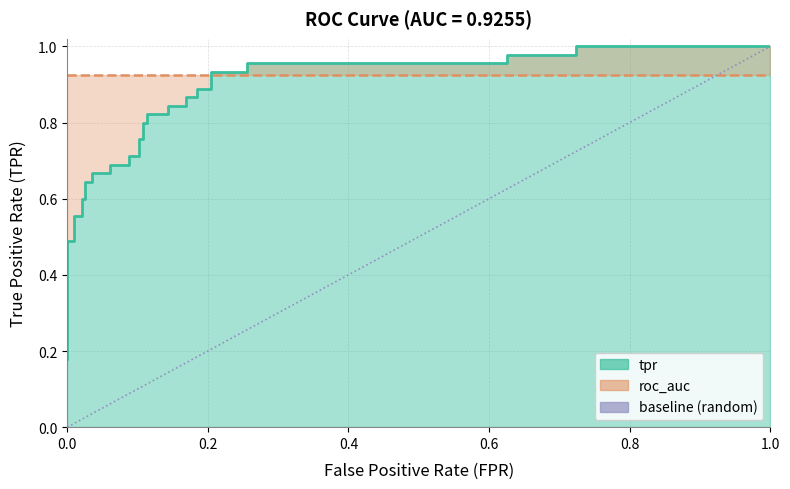

True or false: there are more than 2 points higher than both neighbors.

False